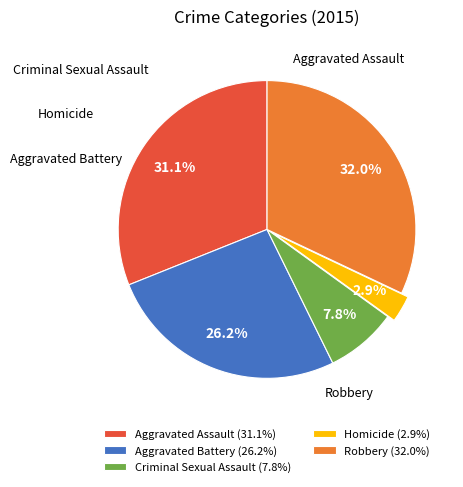

Between Aggravated Battery and Aggravated Assault, which is larger?

Aggravated Assault